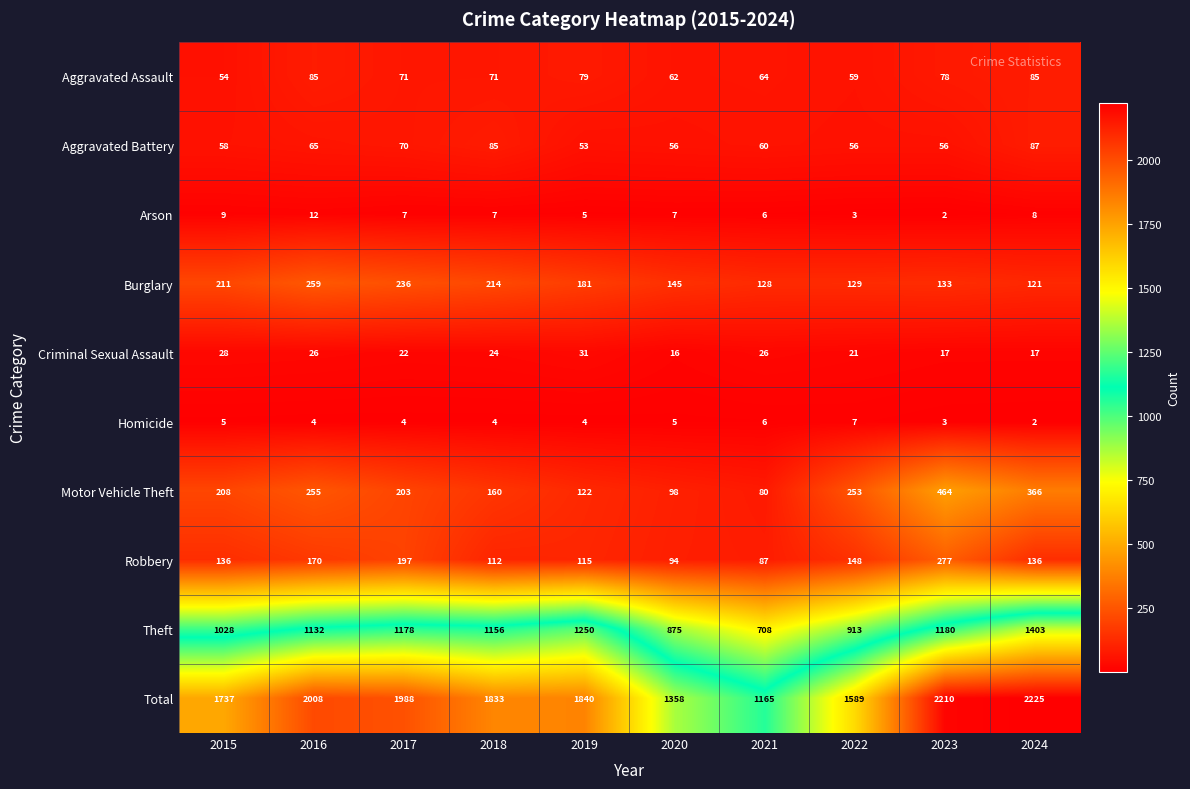

The value of Aggravated Battery at 2016 is 65. True or false?

True